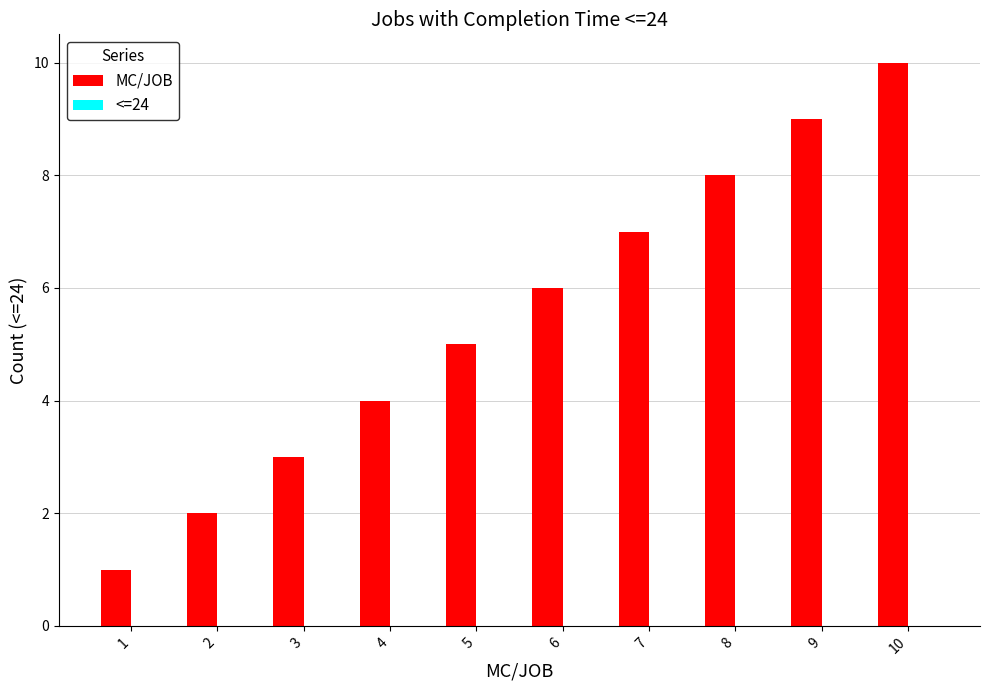

Which label corresponds to the smallest value in the chart?

1